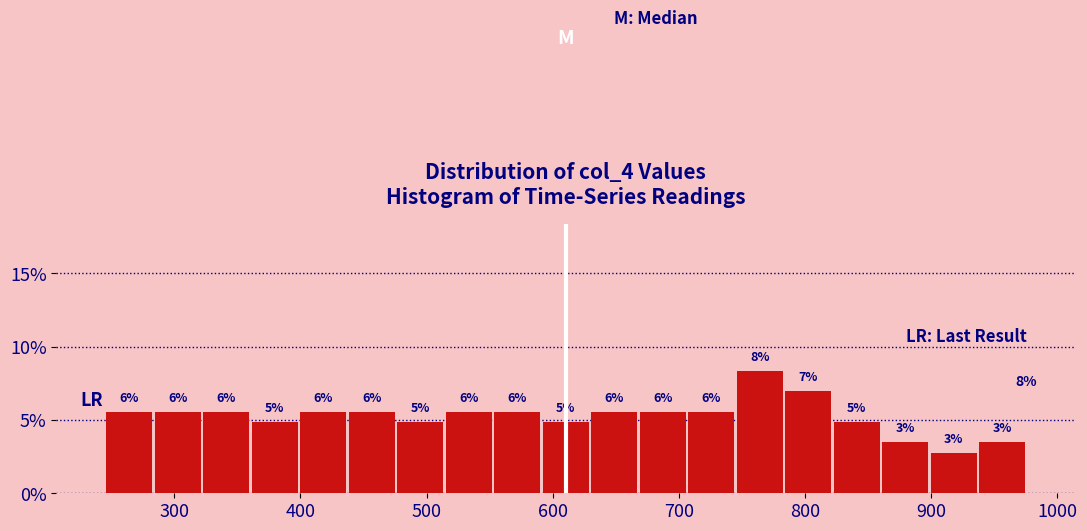

Around what value on the x-axis is the tallest bar? Give the approximate position of its centre, as read against the axis.

760